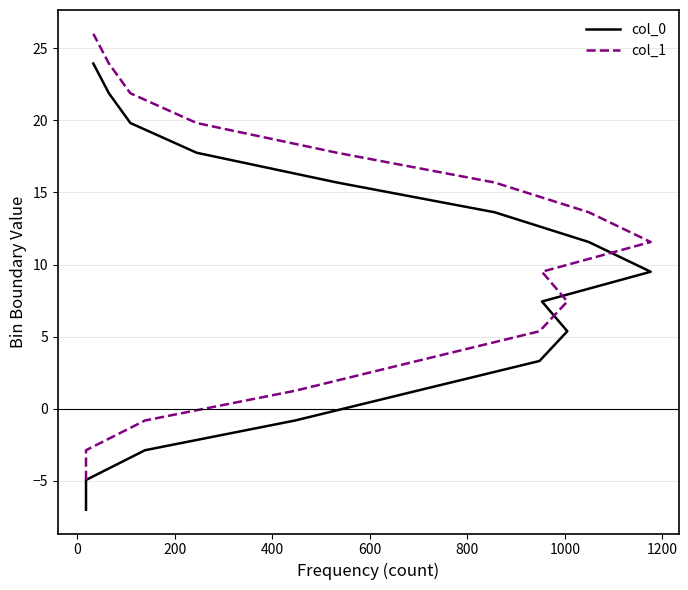

True or false: col_1 and col_0 intersect in this chart.

False